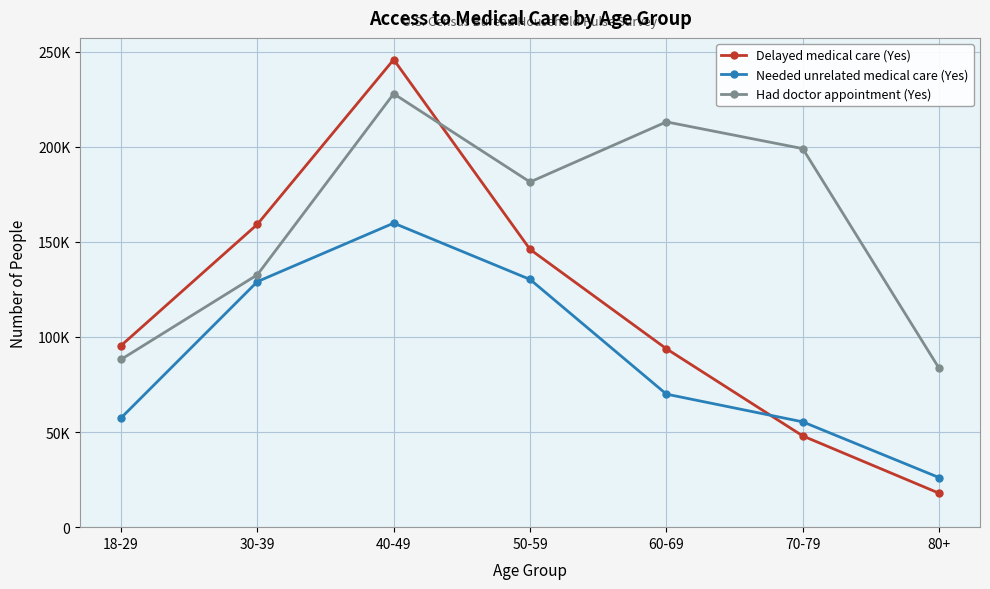

Does the chart have visible grid lines?

Yes